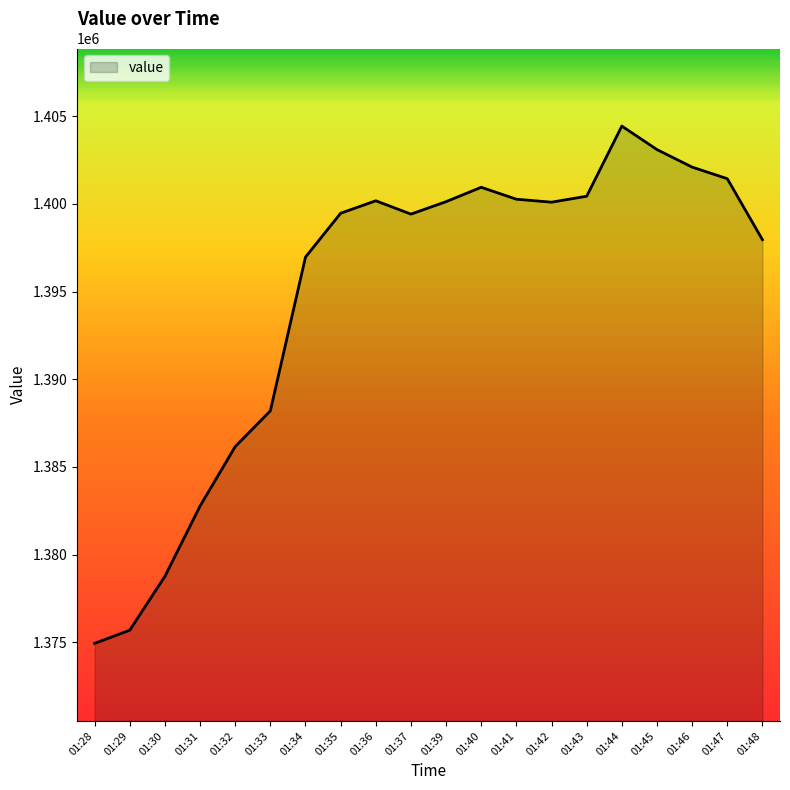

Where is the first local maximum?

01:36